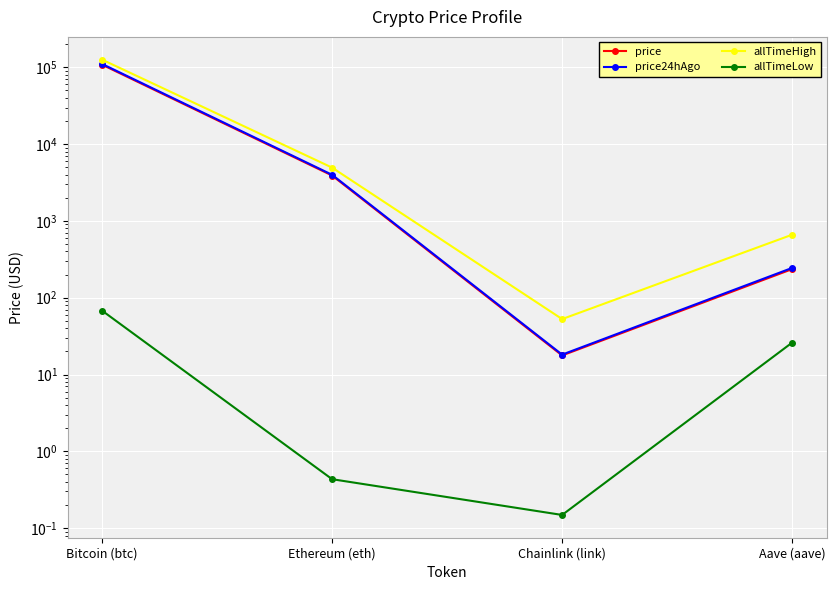

How many data points in price24hAgo are less than 3990?

2